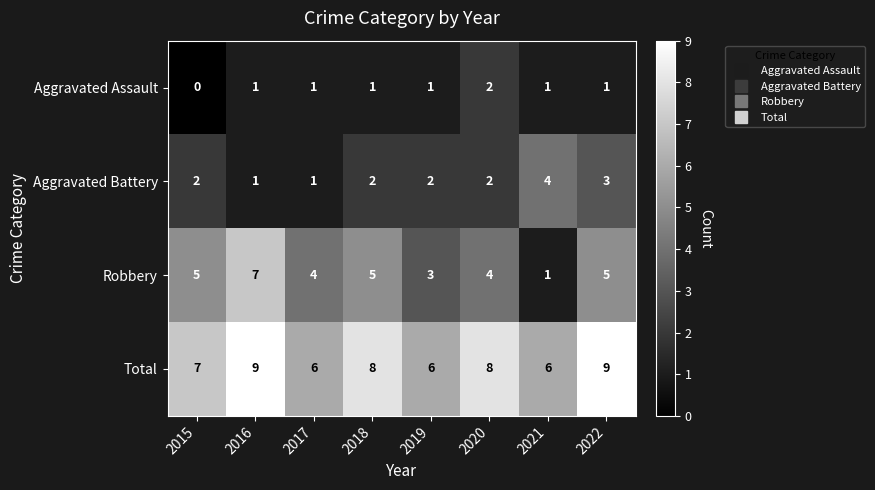

How many values in Aggravated Assault are above zero?

7